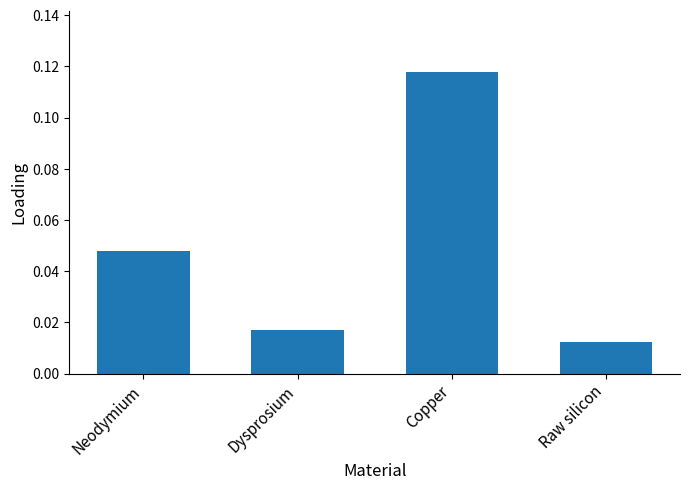

At which category does the chart reach its minimum across all series?

Raw silicon